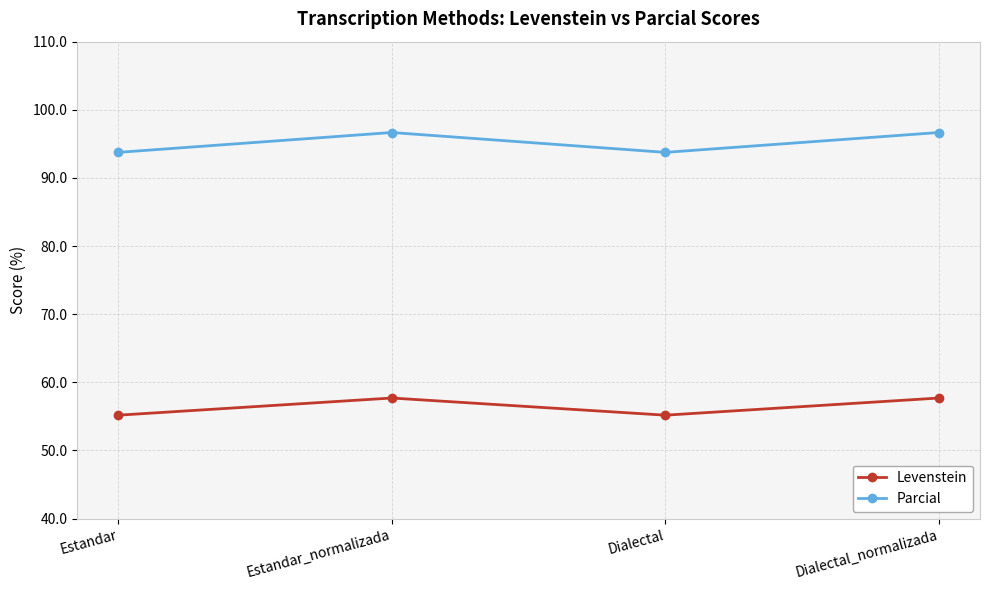

Which series has the largest total across all categories?

Parcial